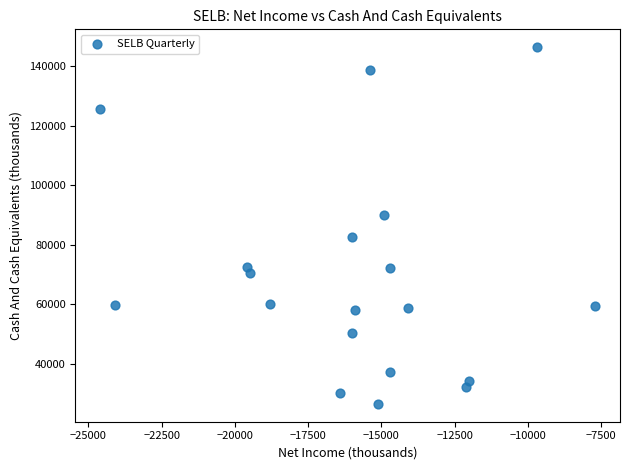

What is the range of Y values (max minus min)?

119700